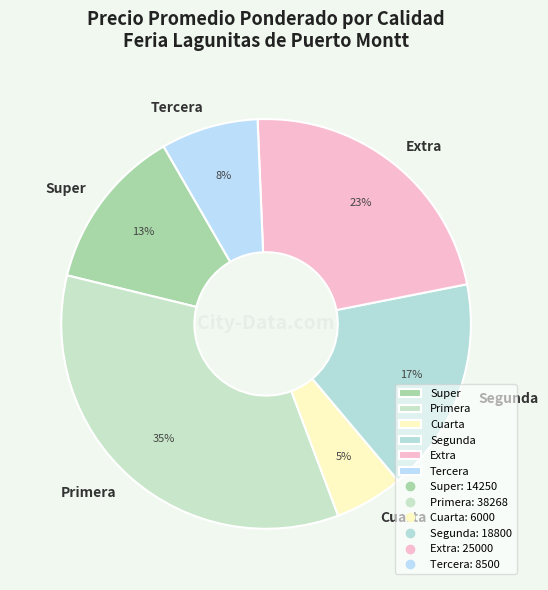

To the nearest percent, what percentage of the pie is Primera?

35%